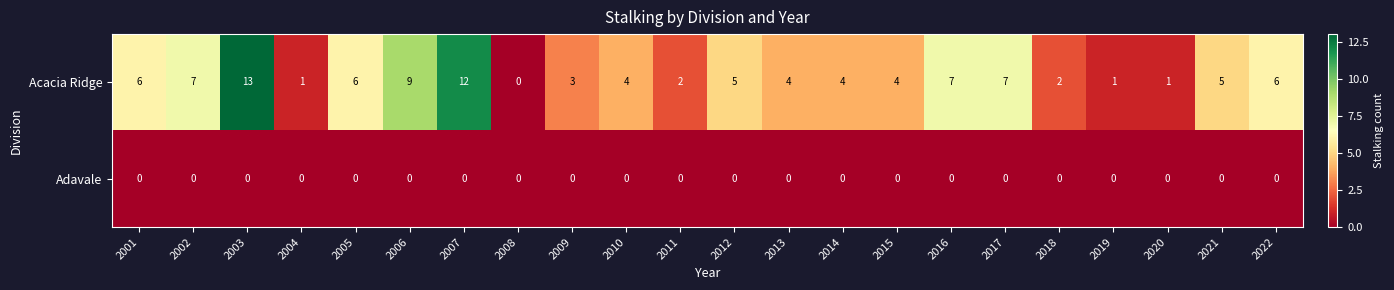

Is it true that Acacia Ridge equals 6 at 2022?

True